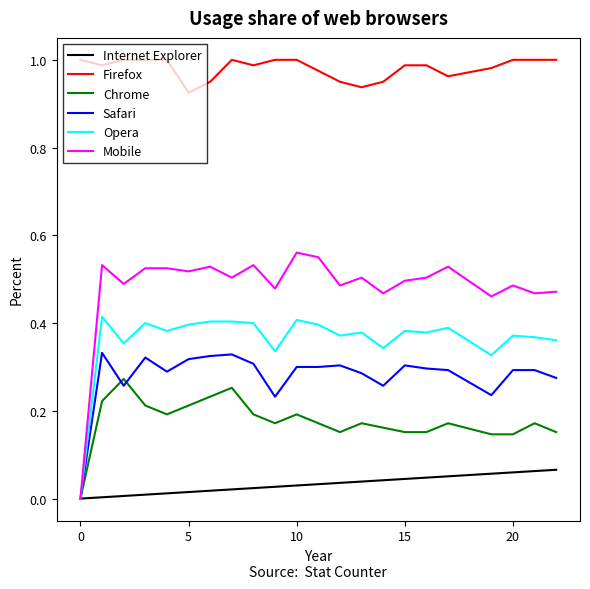

True or false: Chrome and Firefox intersect in this chart.

False